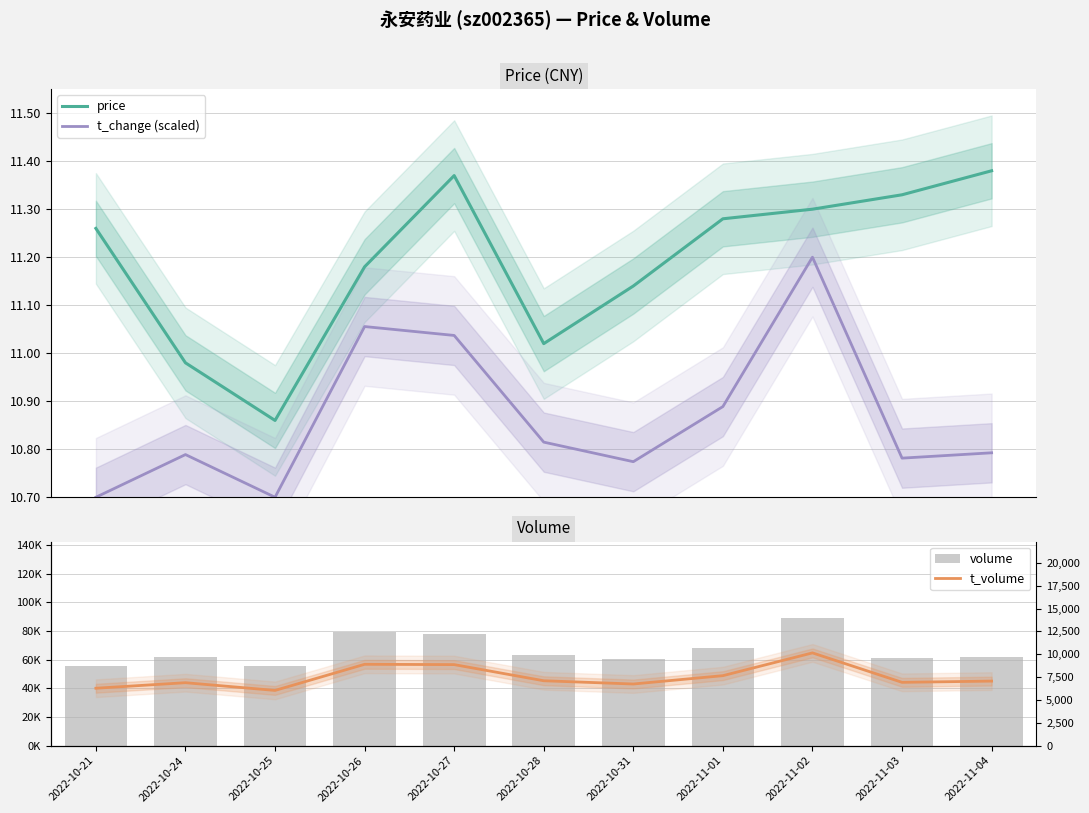

Which series changed the most between 2022-10-21 and 2022-10-26?

volume